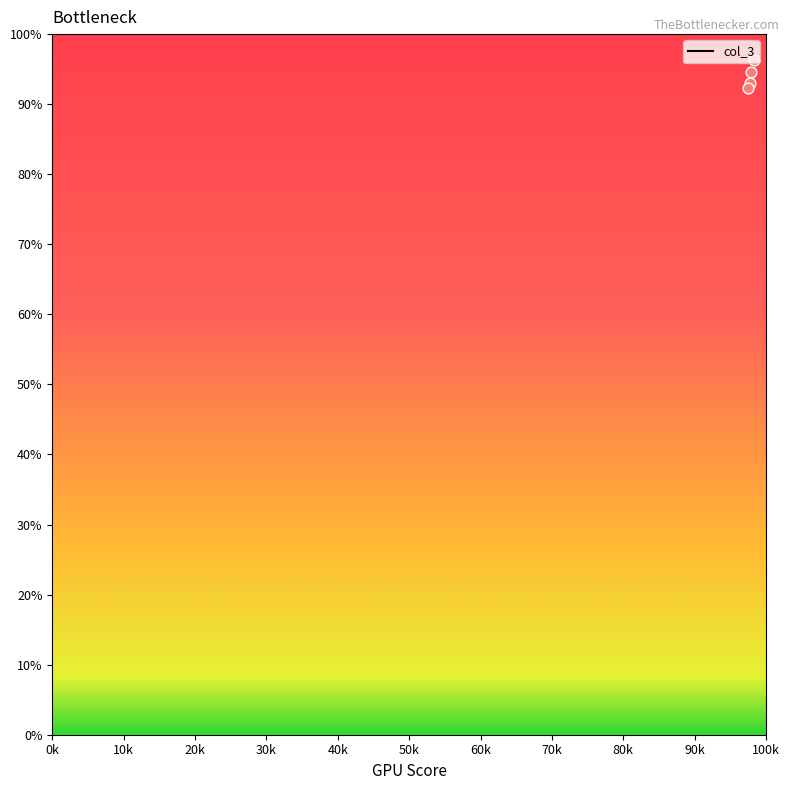

What is the ratio of the value at 56.16216216216216 to the value at 55.945945945945944?

1.0